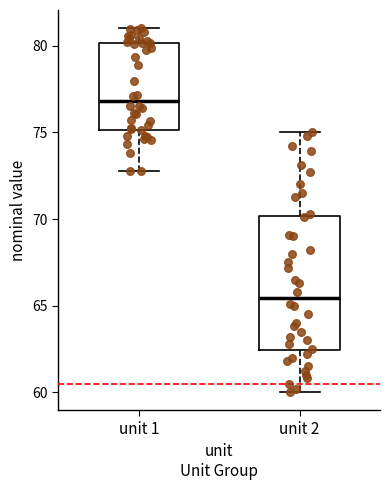

Where does the median line of the box for unit 1 sit on the y-axis? The values are not printed on the chart, so give them approximately, as read against the axis.

77.0